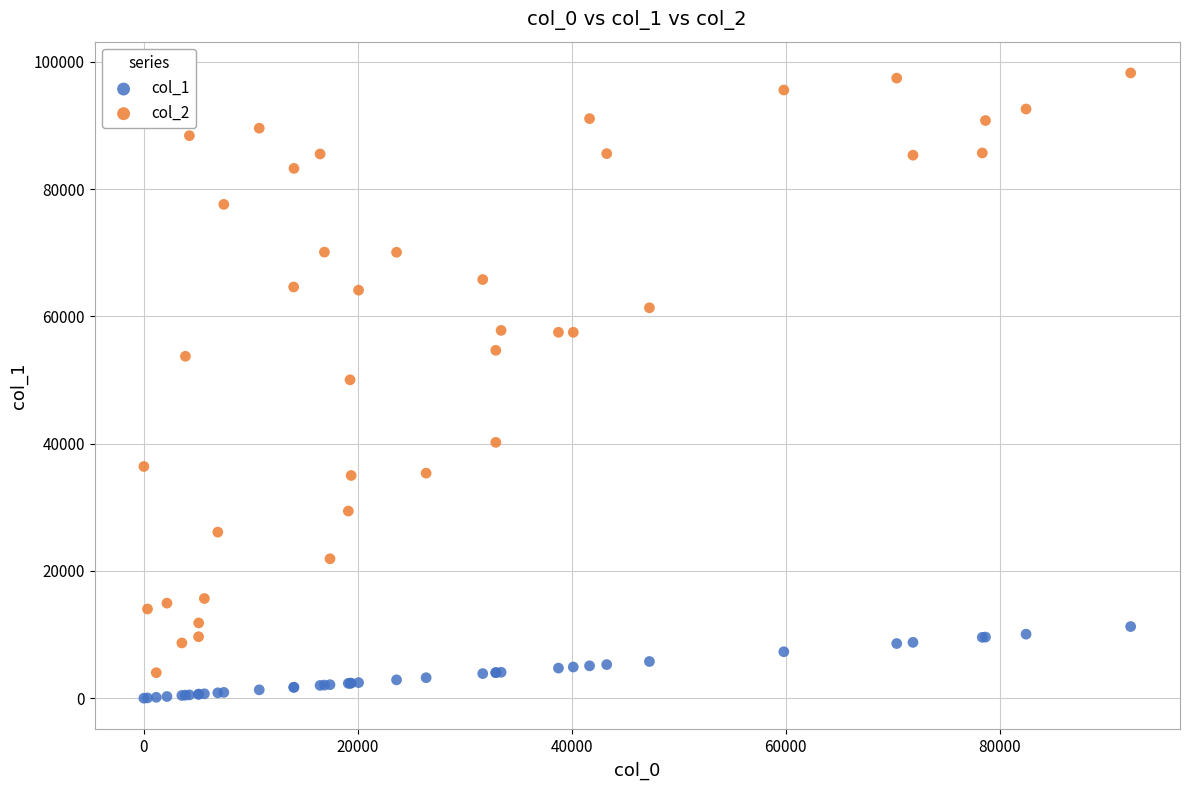

Which series reaches the maximum Y coordinate?

col_2